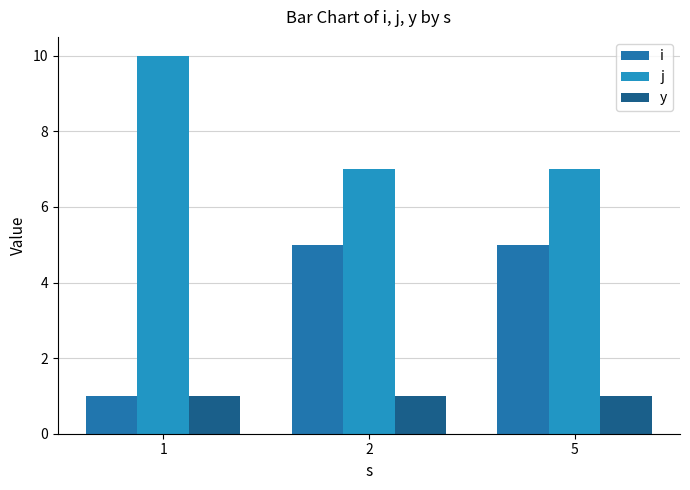

How many i values are between 1 and 5?

3